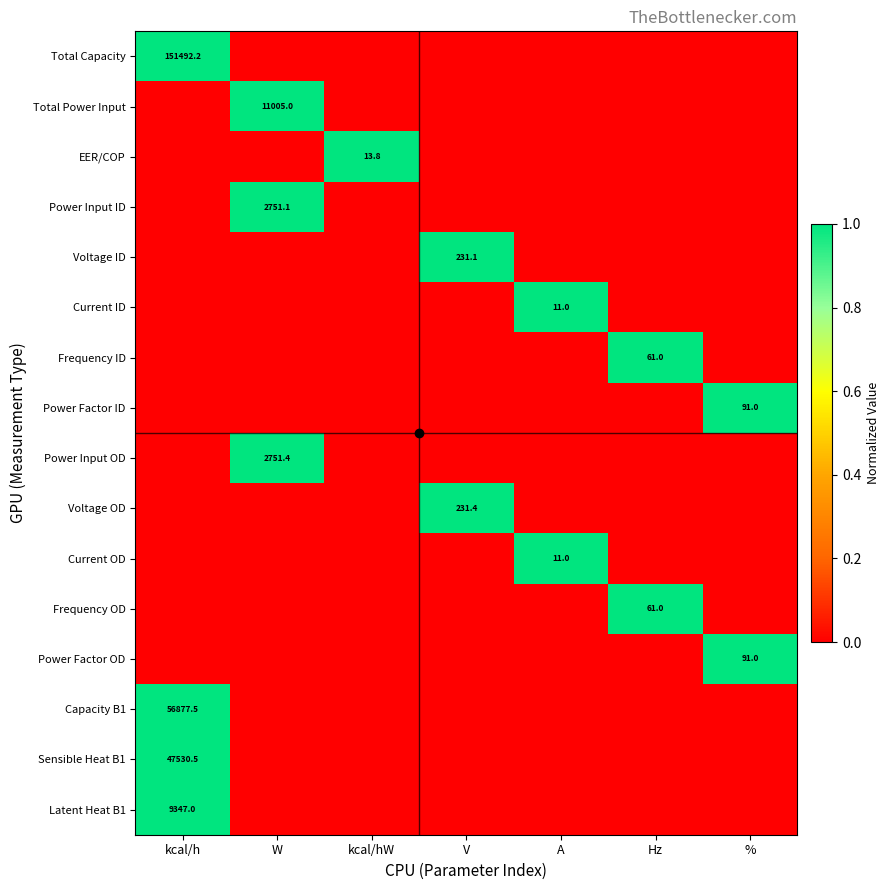

How many data points in Power Input OD are above 0?

1